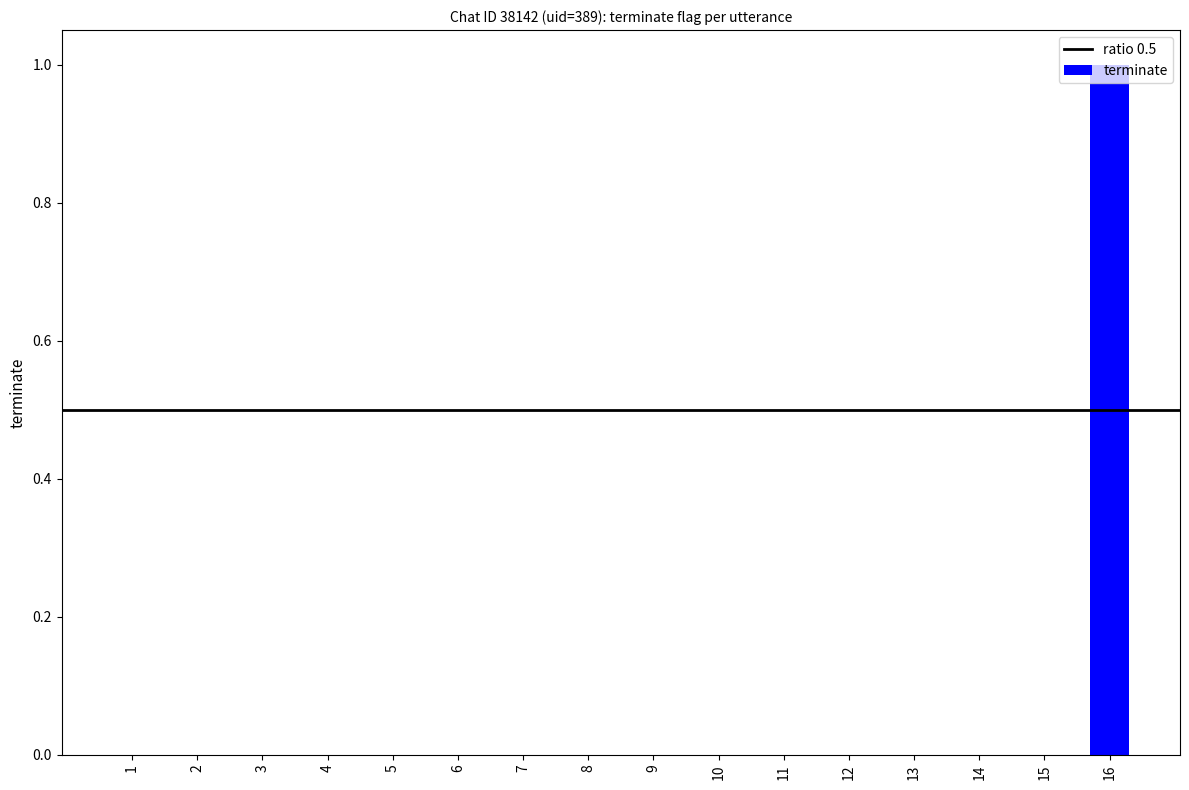

Reading left to right, extract all data points from this chart.

1=0	2=0	3=0	4=0	5=0	6=0	7=0	8=0	9=0	10=0	11=0	12=0	13=0	14=0	15=0	16=1